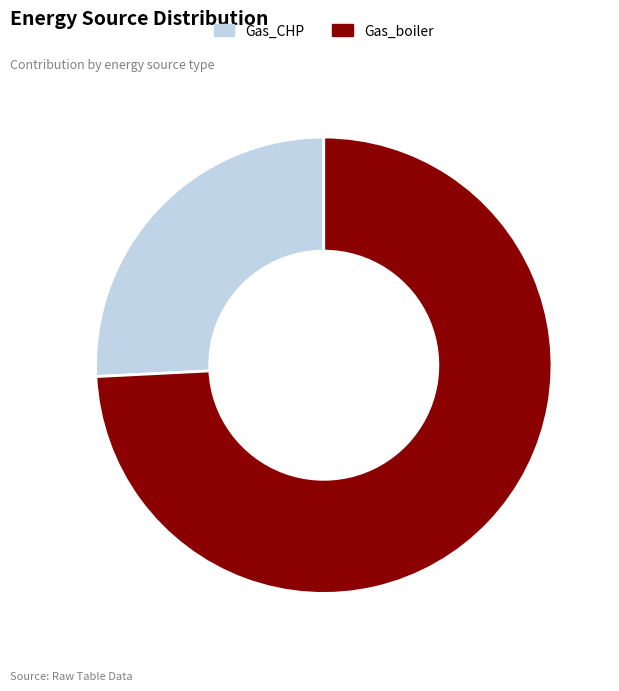

Combined, do Gas_boiler and Gas_CHP account for over 50%?

Yes